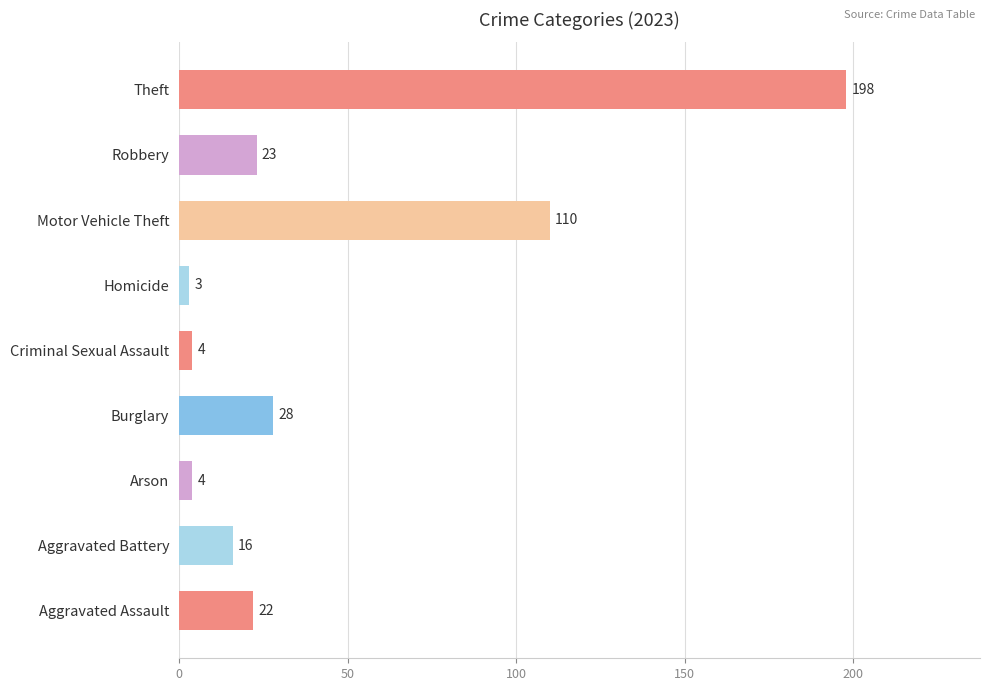

How many series are shown in this chart?

1